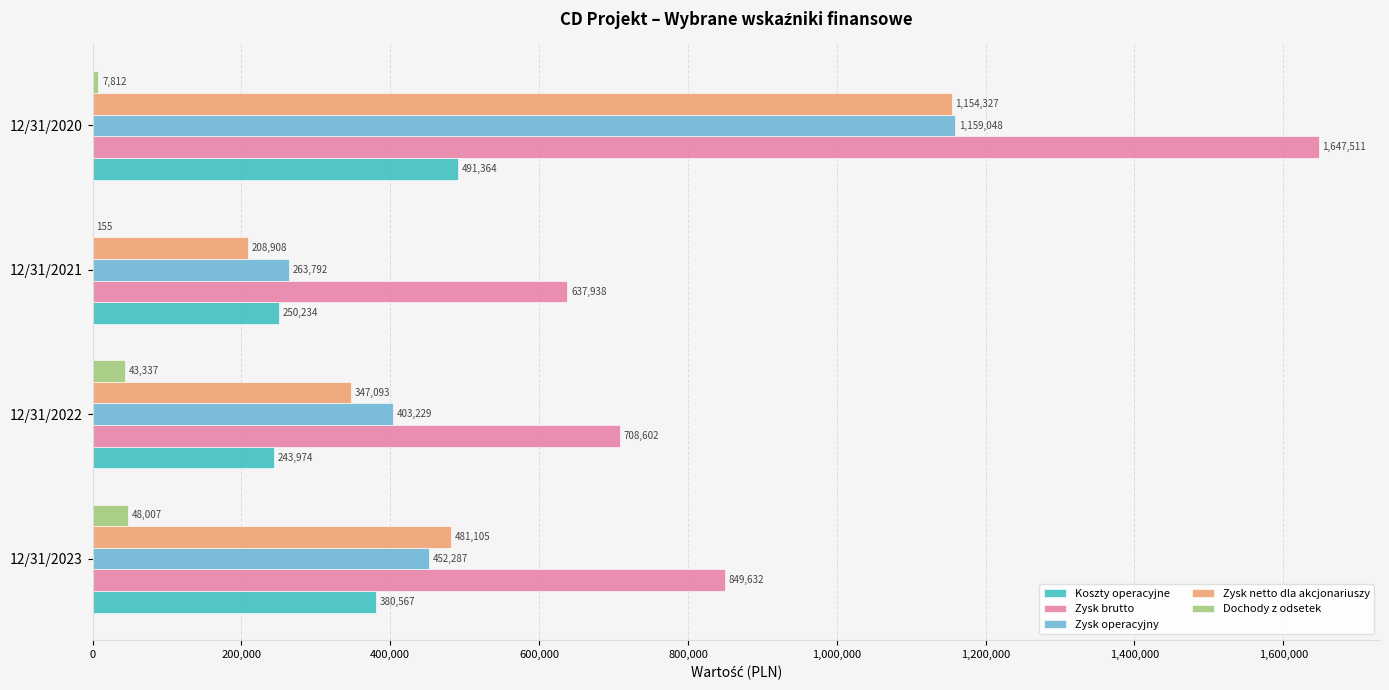

The Zysk operacyjny series shows 567656 at 12/31/2022. True or false?

False